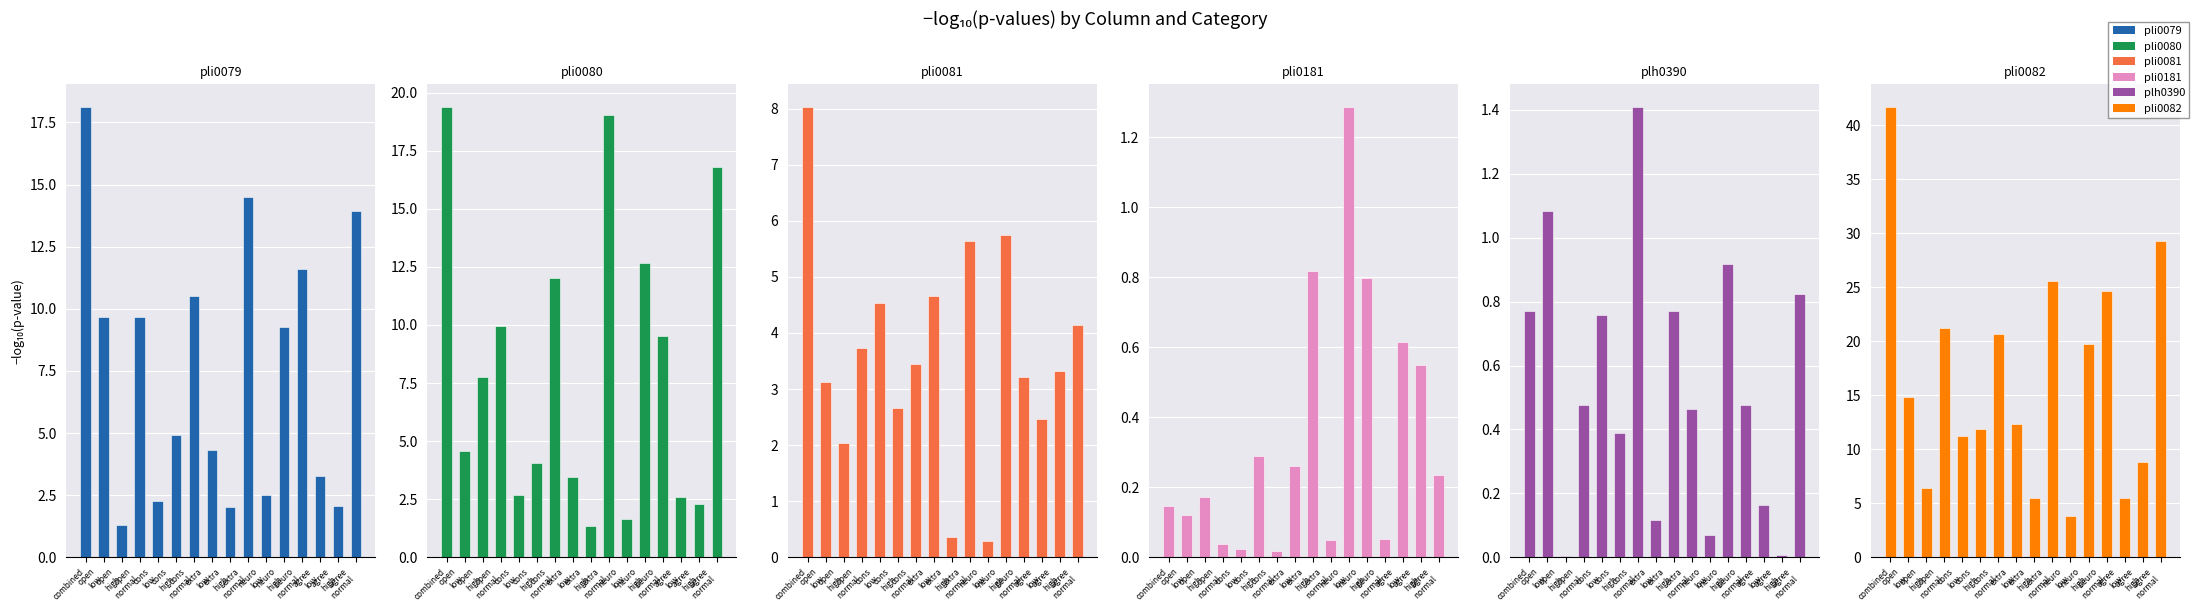

What is the sum of the pli0081 values at open
high and neuro
low?

2.3